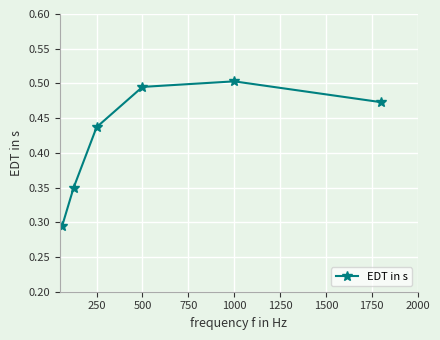

What is the sum of all values?

2.6